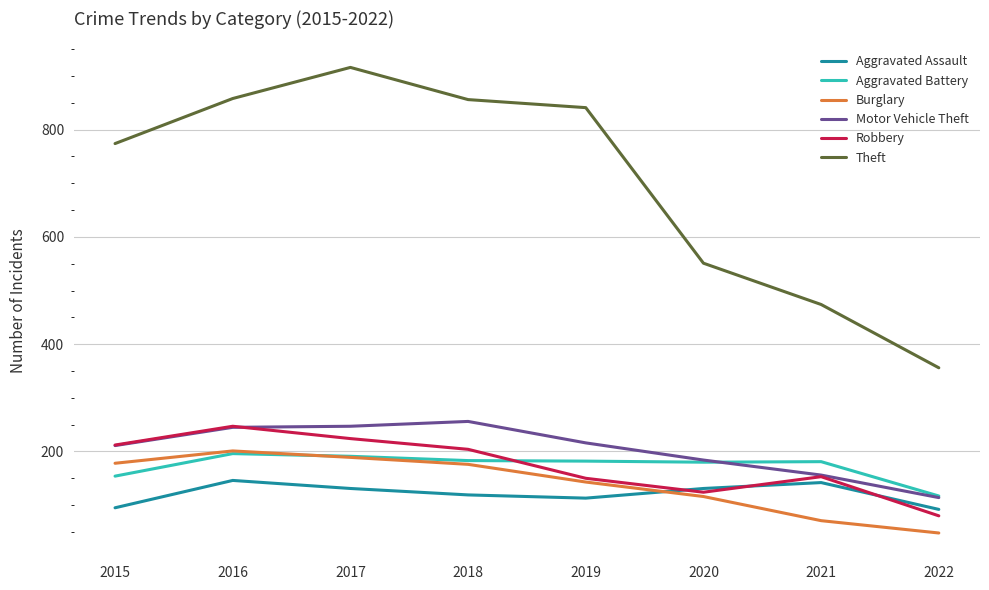

True or false: Aggravated Assault and Theft intersect in this chart.

False